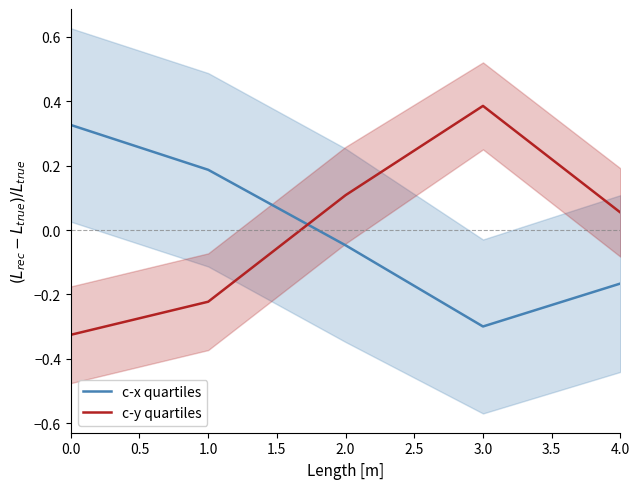

At which label is c-x quartiles closest to 0?

2.0